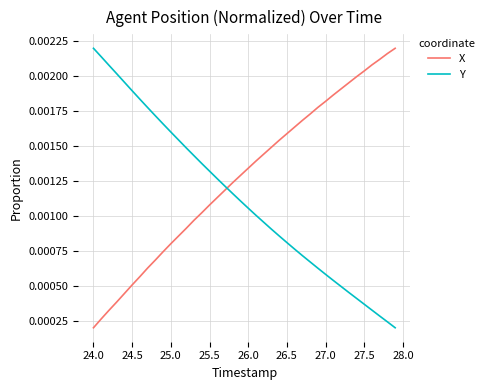

True or false: Y and X cross at least once.

True